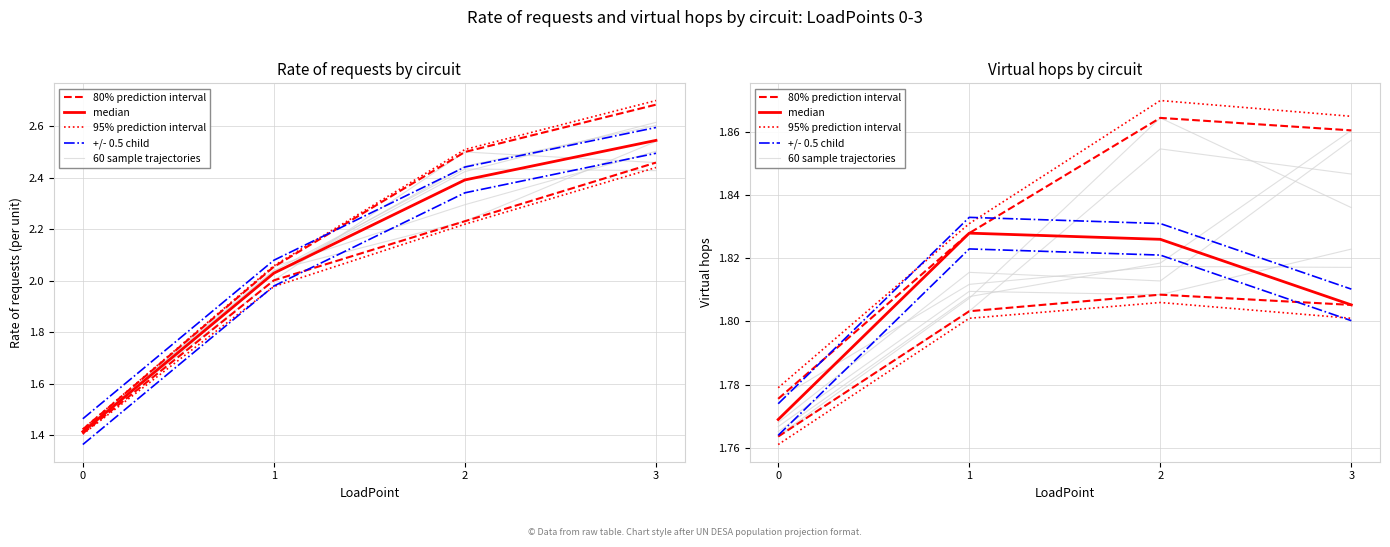

True or false: 60 sample trajectories and 80% prediction interval intersect in this chart.

False